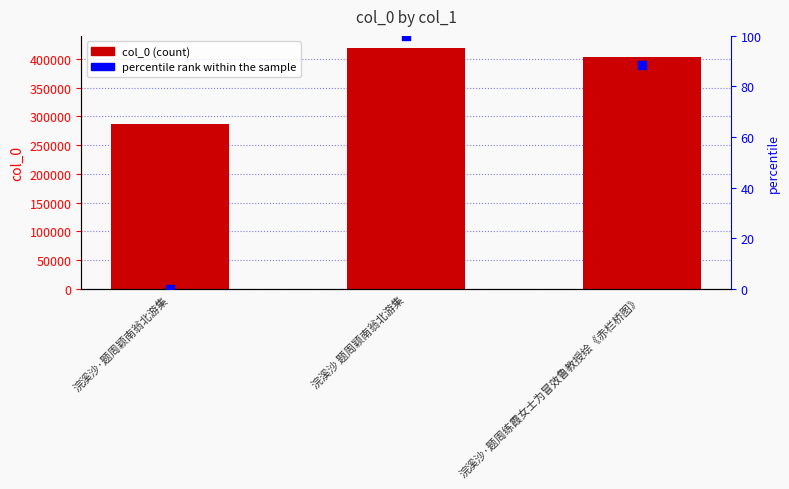

Which series contains the lowest Y value?

percentile rank within the sample